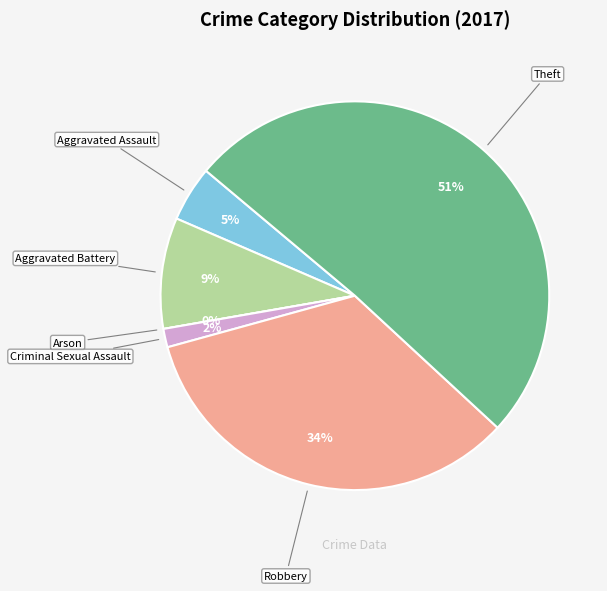

Rank the categories by value from highest to lowest.

Theft, Robbery, Aggravated Battery, Aggravated Assault, Criminal Sexual Assault, Arson